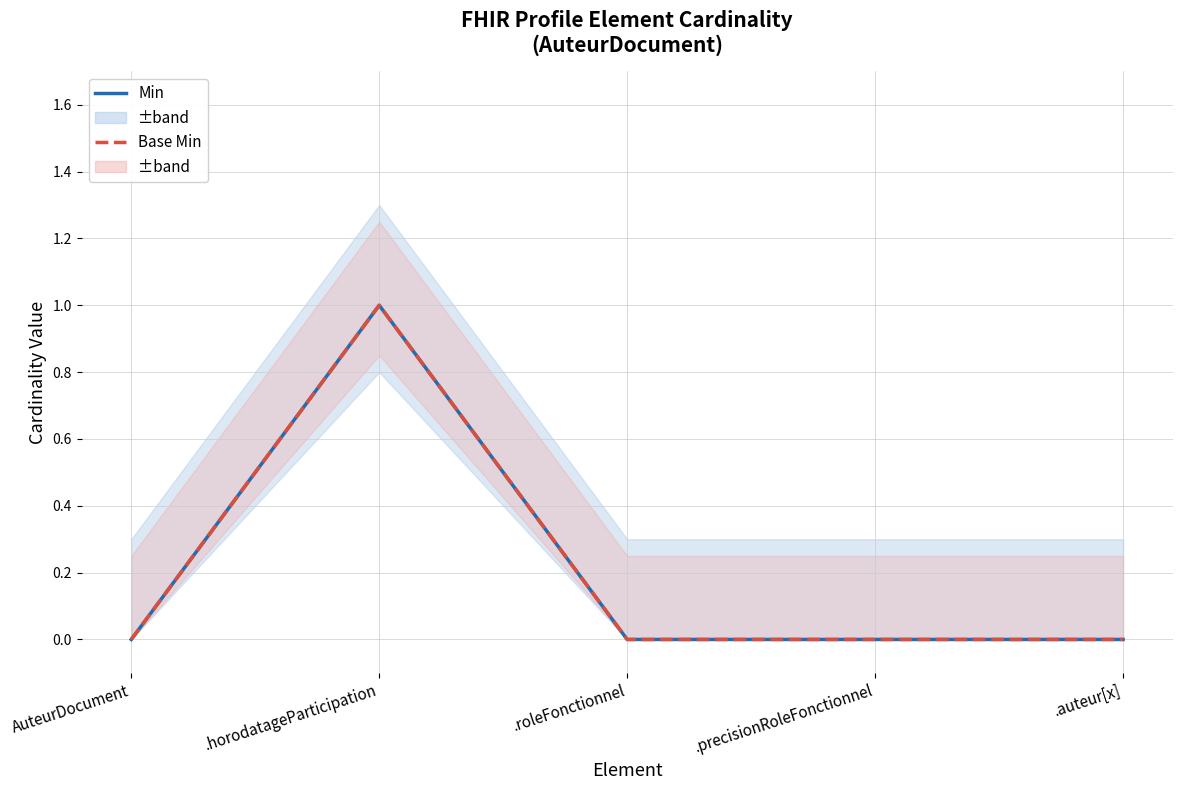

Count the number of data series in this chart.

2